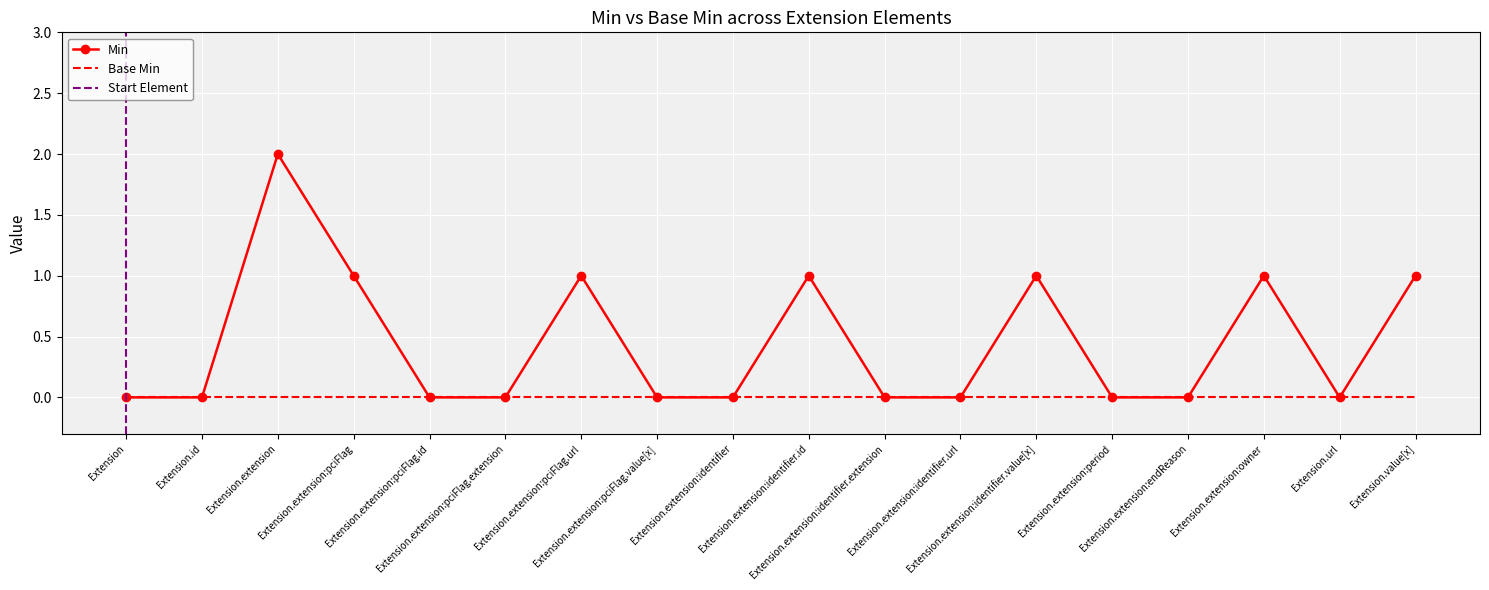

Rank the series at Extension.extension:identifier.value[x] from lowest to highest value.

Base Min, Min